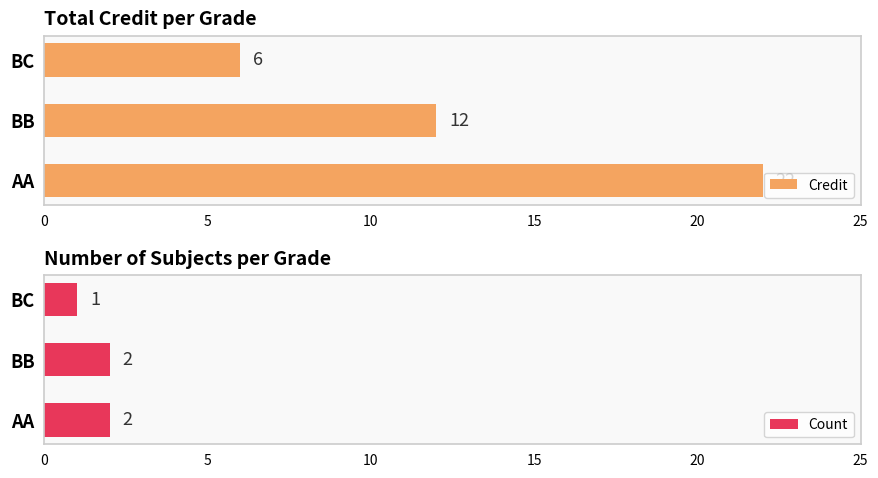

The value of Credit at BB is 12. True or false?

True